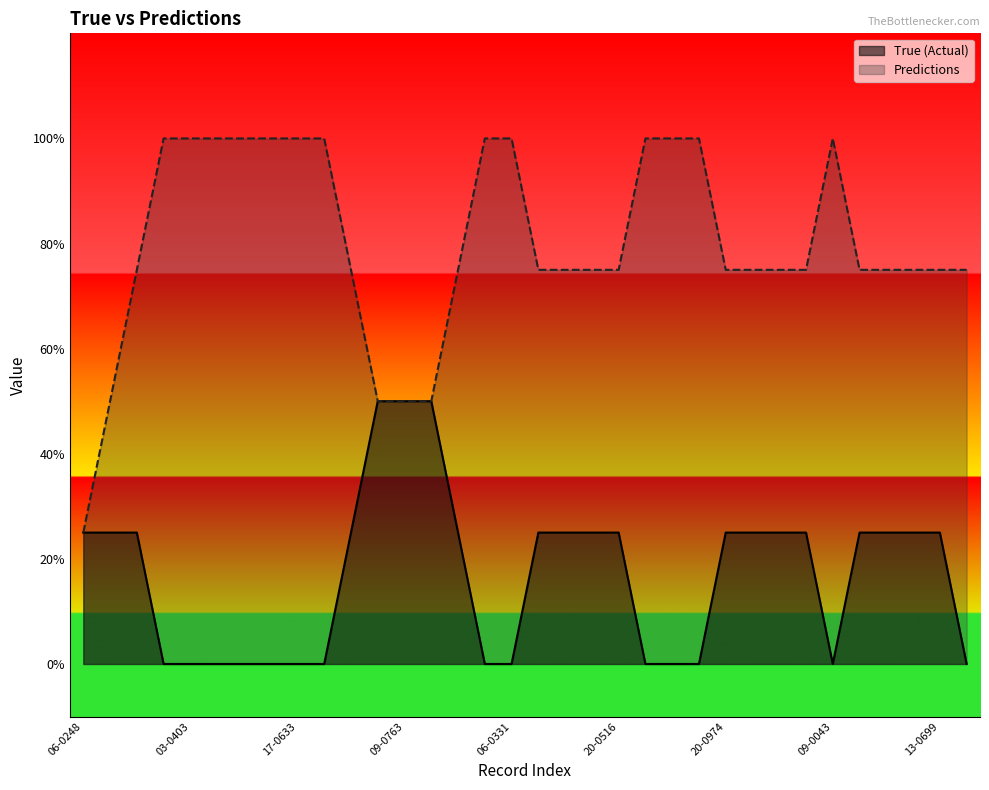

What are all the series names shown in the legend?

True (Actual), Predictions